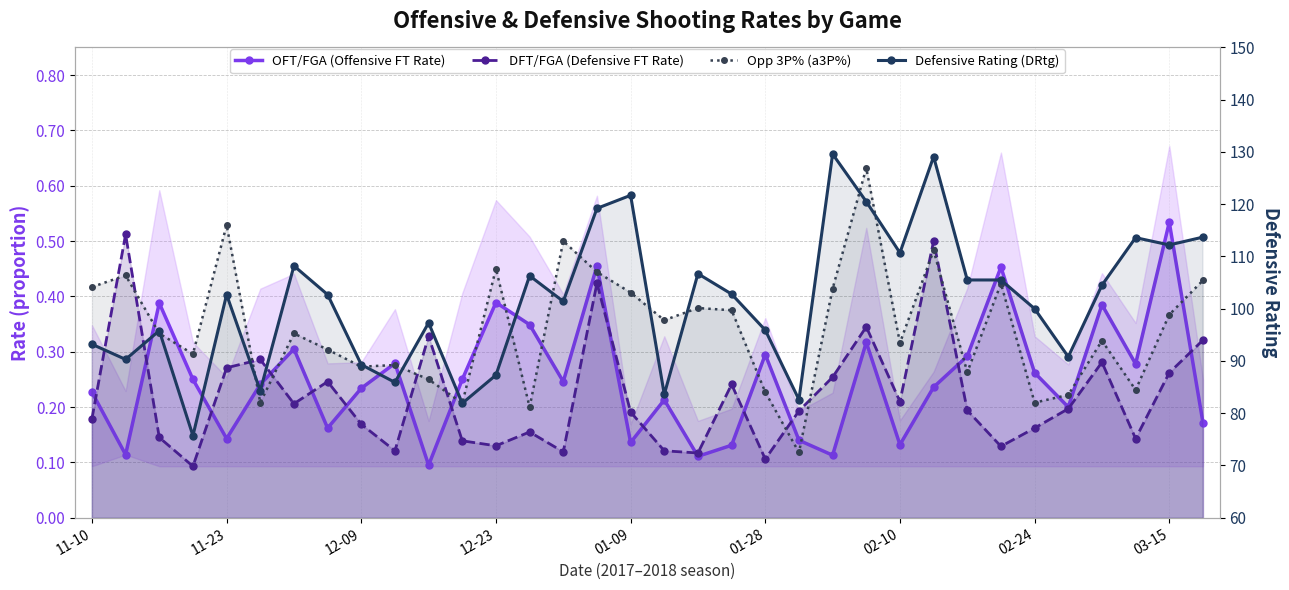

True or false: Defensive Rating (DRtg) has more than 1 interior local peaks.

True